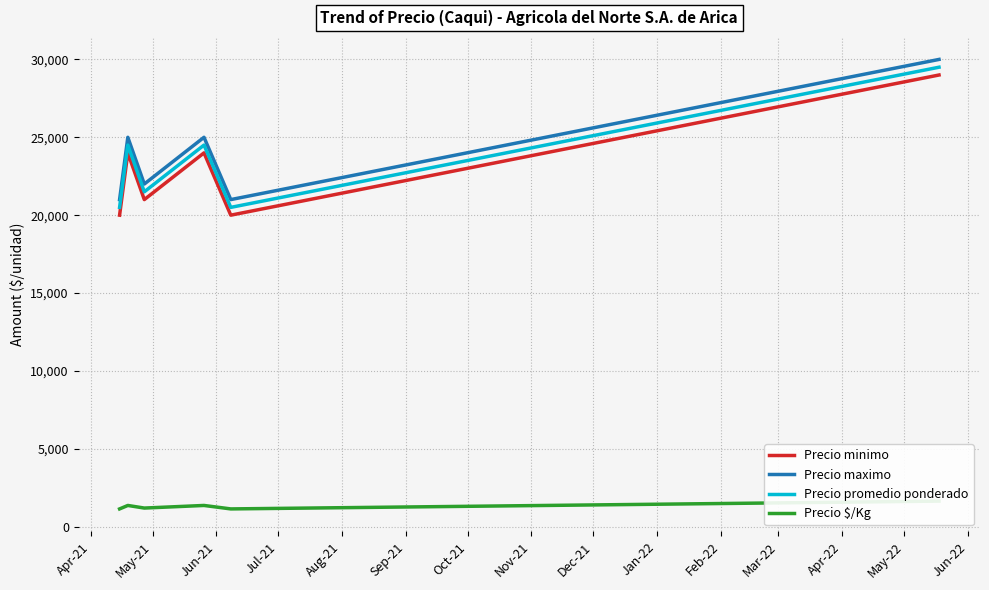

What is the difference between the maximum and minimum values in the Precio promedio ponderado series?

9000